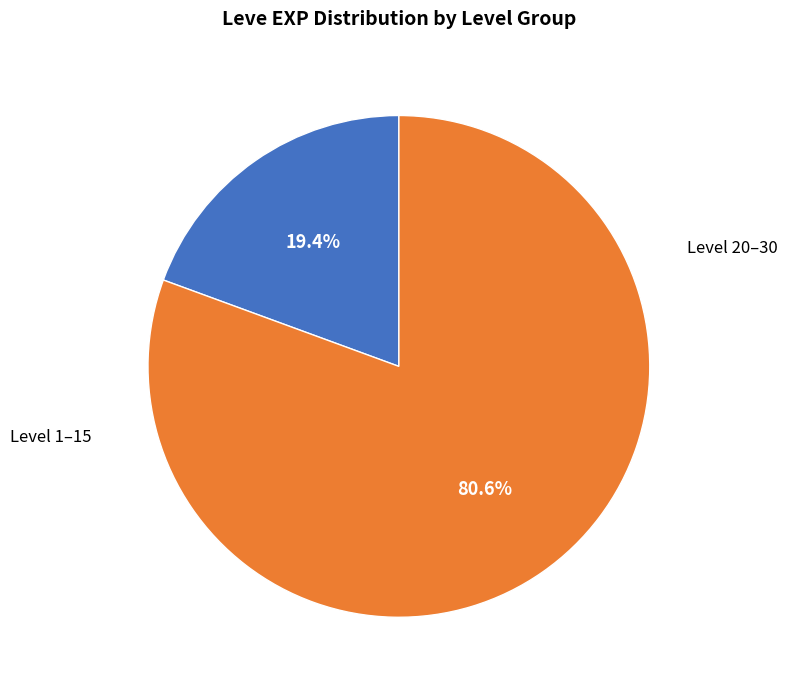

How many slices are in this pie chart?

2